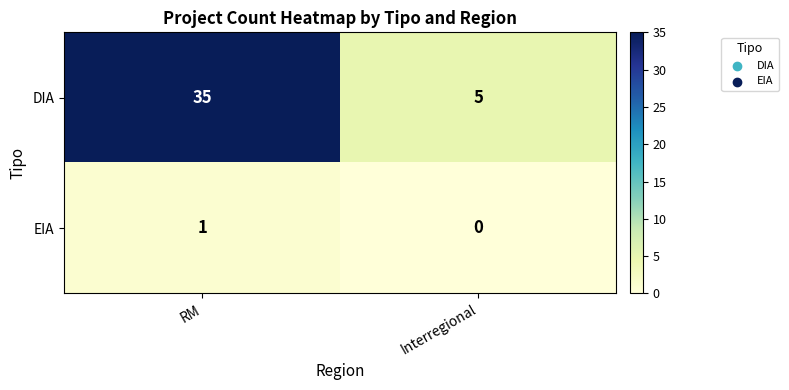

At which label does DIA reach its minimum?

Interregional